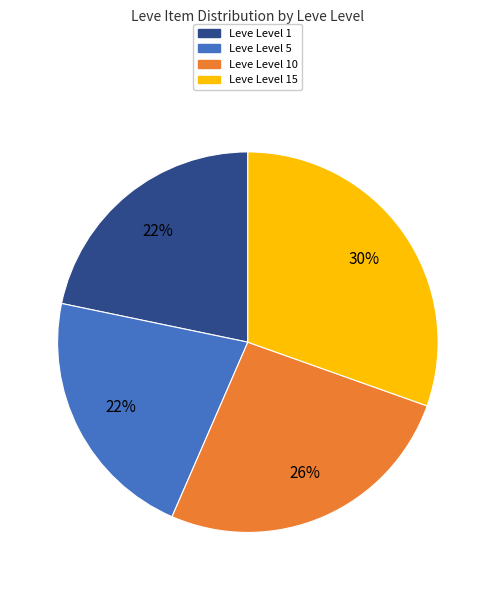

Does any single category account for the majority?

No